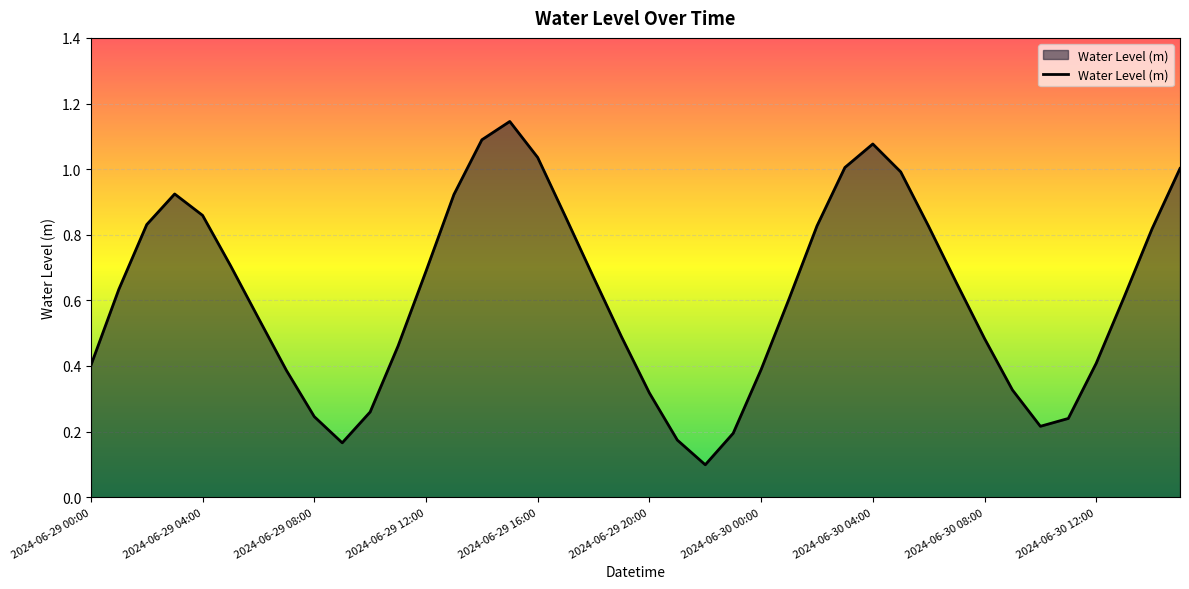

Does the chart have visible grid lines?

Yes